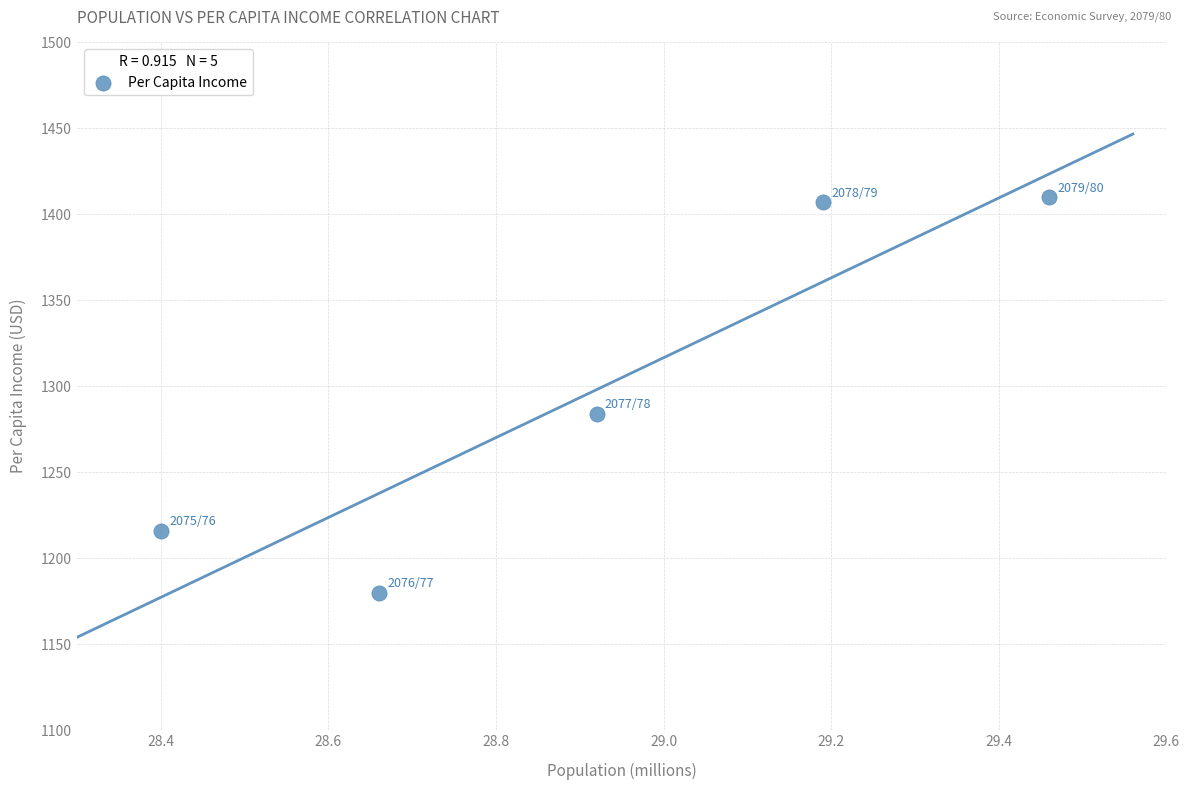

What is the range of Y values (max minus min)?

230